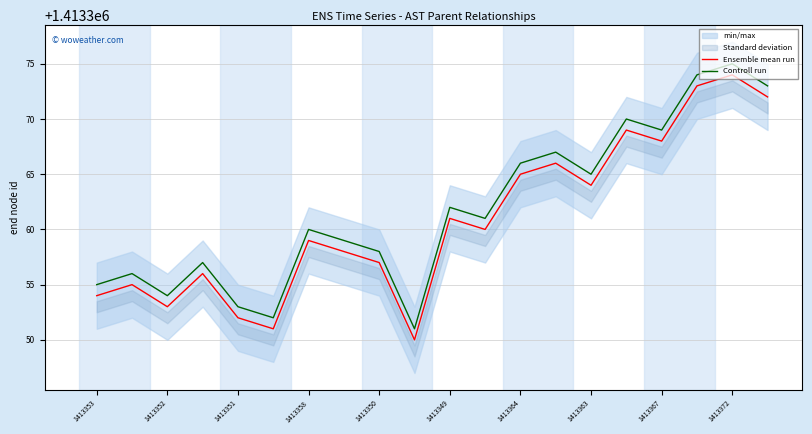

True or false: Controll run and Ensemble mean run cross at least once.

False